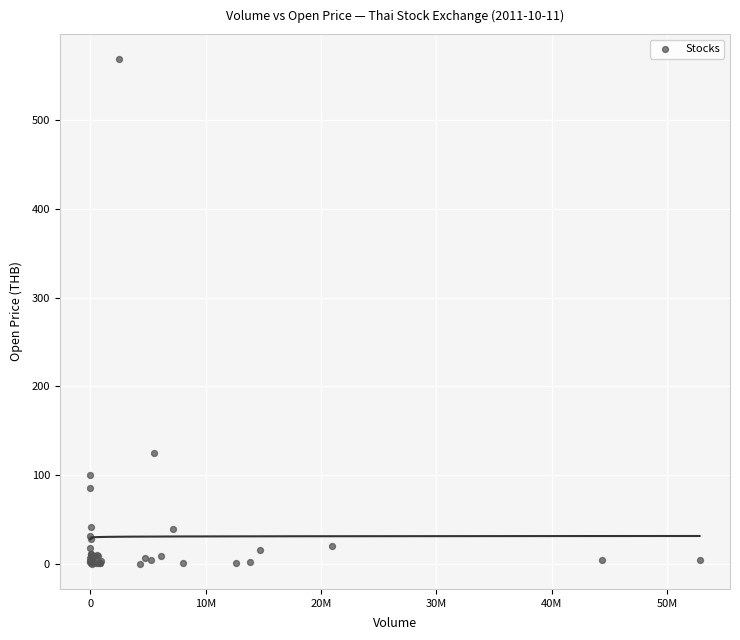

What Y value in the scatter plot is closest to 284?

125.0